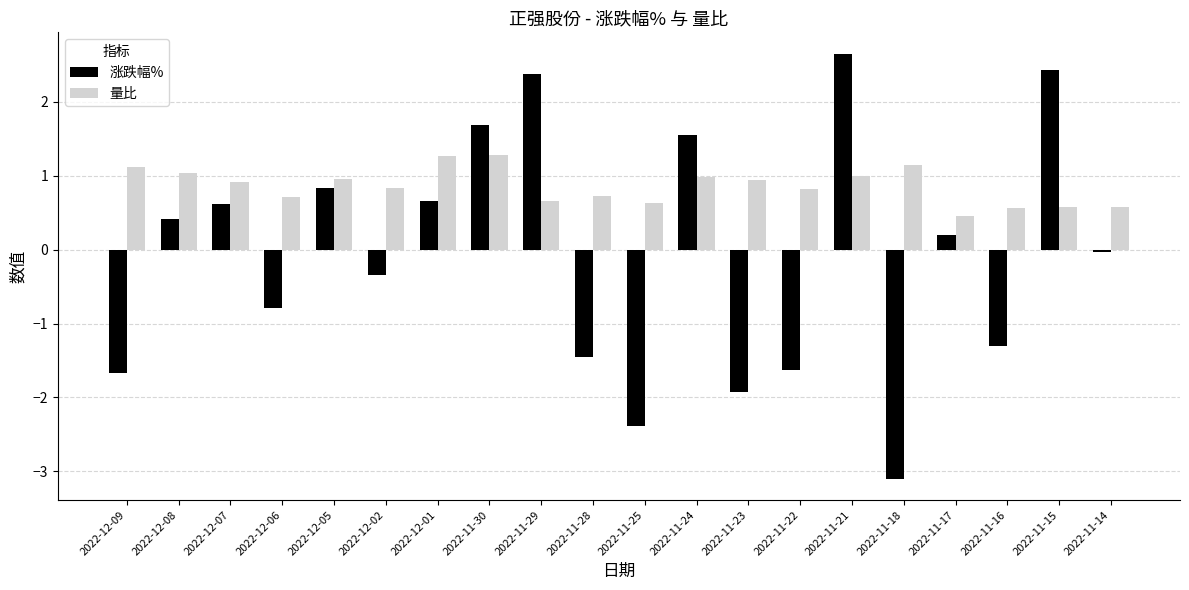

What position from the right is 2022-11-16?

3